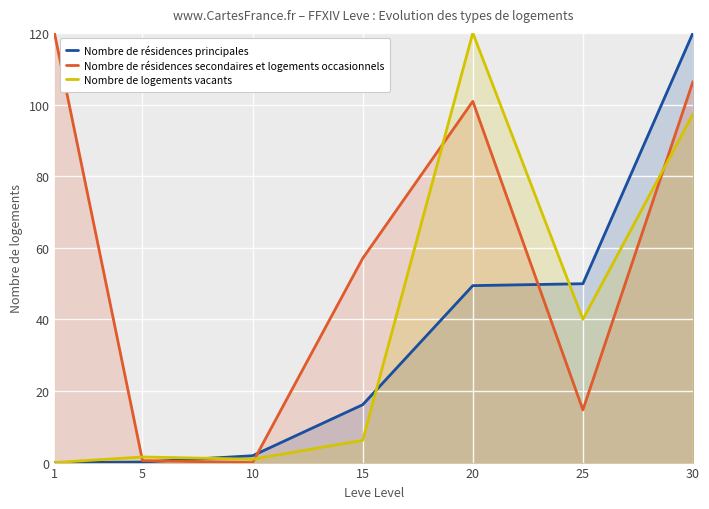

How many times do Nombre de résidences secondaires et logements occasionnels and Nombre de logements vacants cross each other?

4